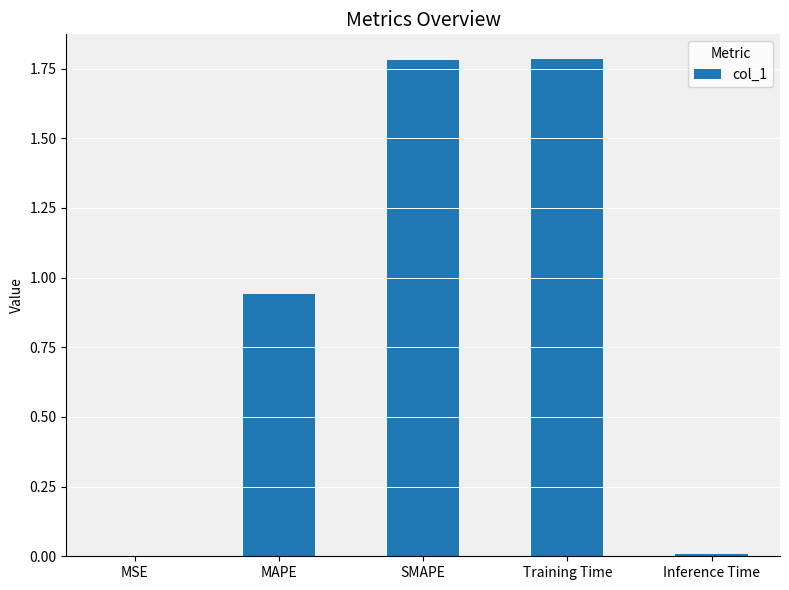

What is the sum of all values?

4.5